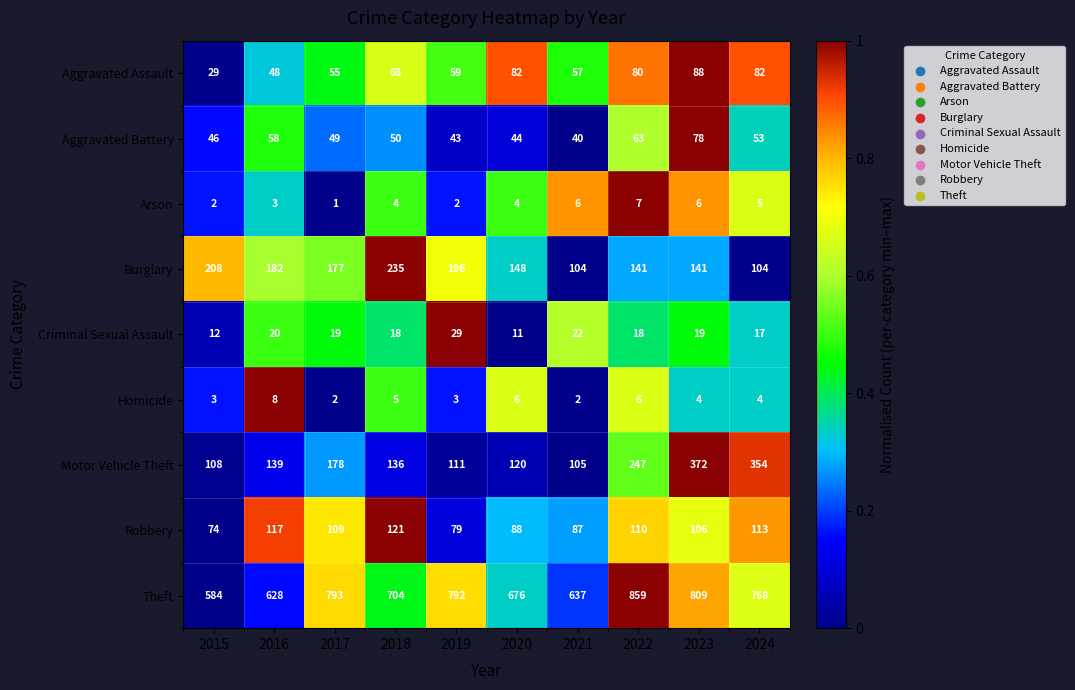

At which category is the sum across all series the highest?

2023